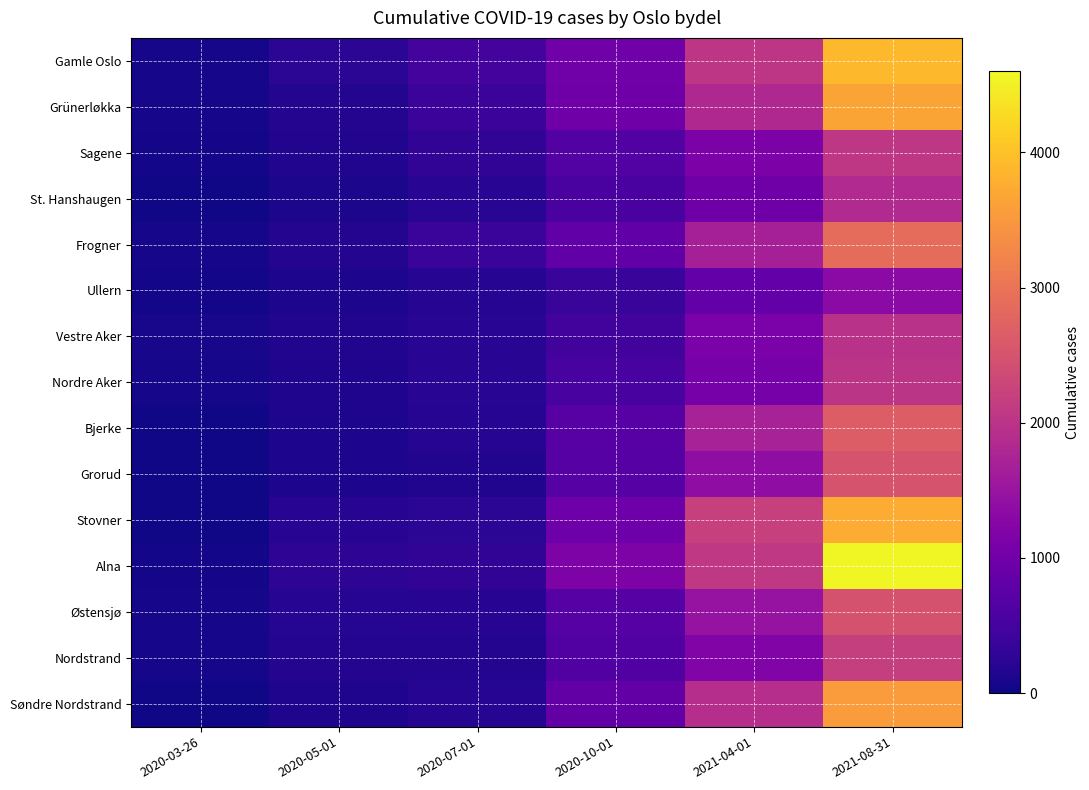

Rank the series by their maximum value, from highest to lowest.

Alna, Gamle Oslo, Stovner, Grünerløkka, Søndre Nordstrand, Frogner, Bjerke, Grorud, Østensjø, Nordstrand, Sagene, Nordre Aker, Vestre Aker, St. Hanshaugen, Ullern